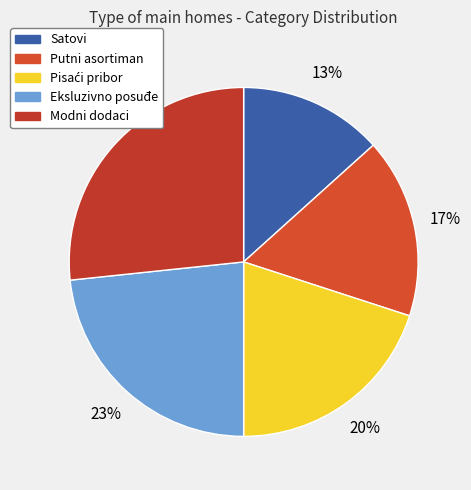

What percentage is the Modni dodaci slice, to the nearest percent?

27%